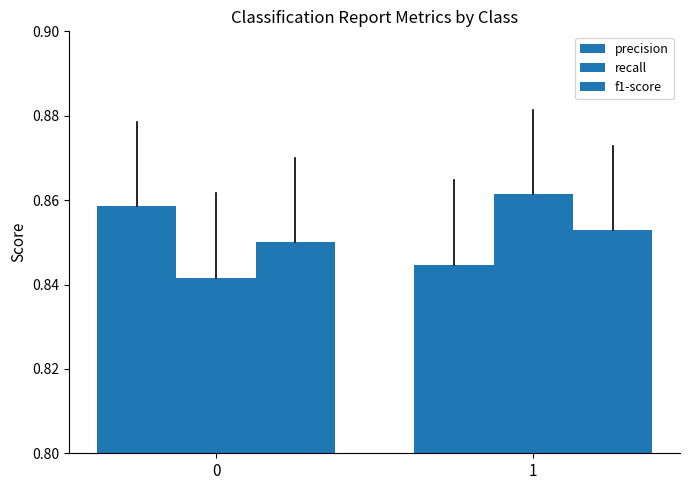

At 1, list the series in order from smallest to largest.

precision, f1-score, recall